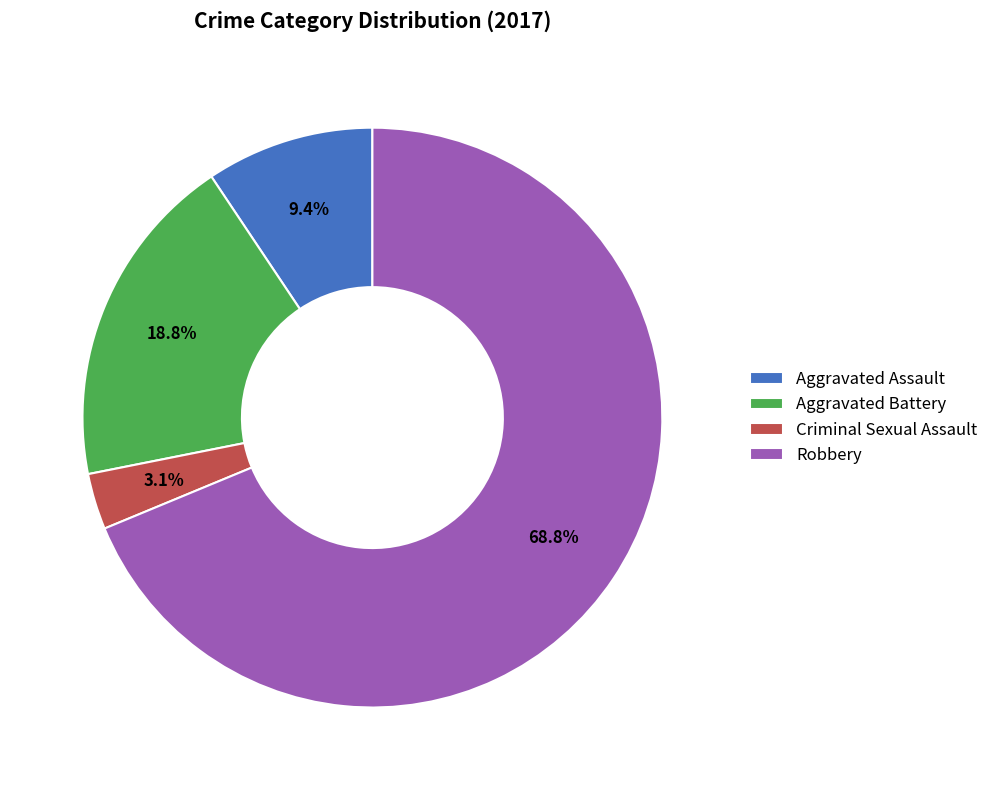

Rank the categories by value from lowest to highest.

Criminal Sexual Assault, Aggravated Assault, Aggravated Battery, Robbery